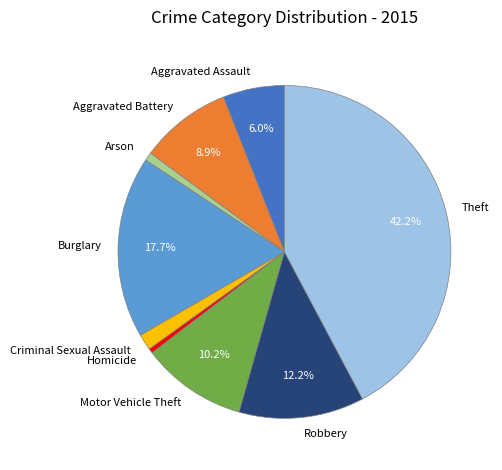

What percentage is the Arson slice, to the nearest percent?

1%